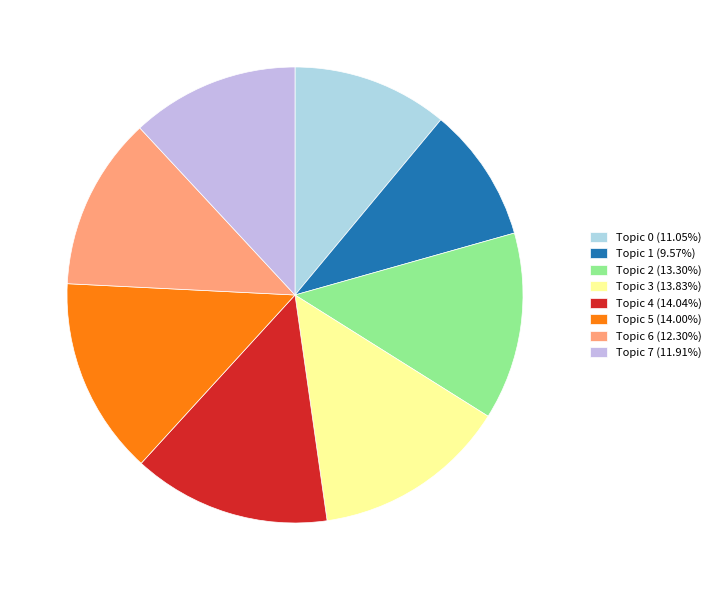

Combined, what portion of the pie is Topic 4 and Topic 5?

28.0%